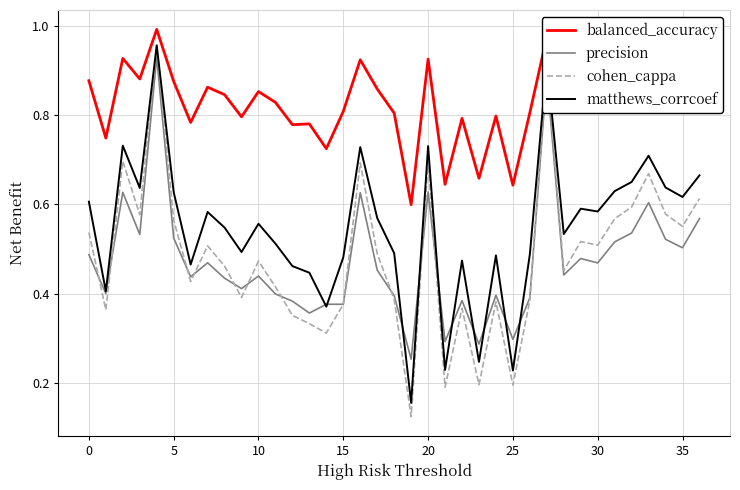

Which series has the largest range (max minus min)?

cohen_cappa